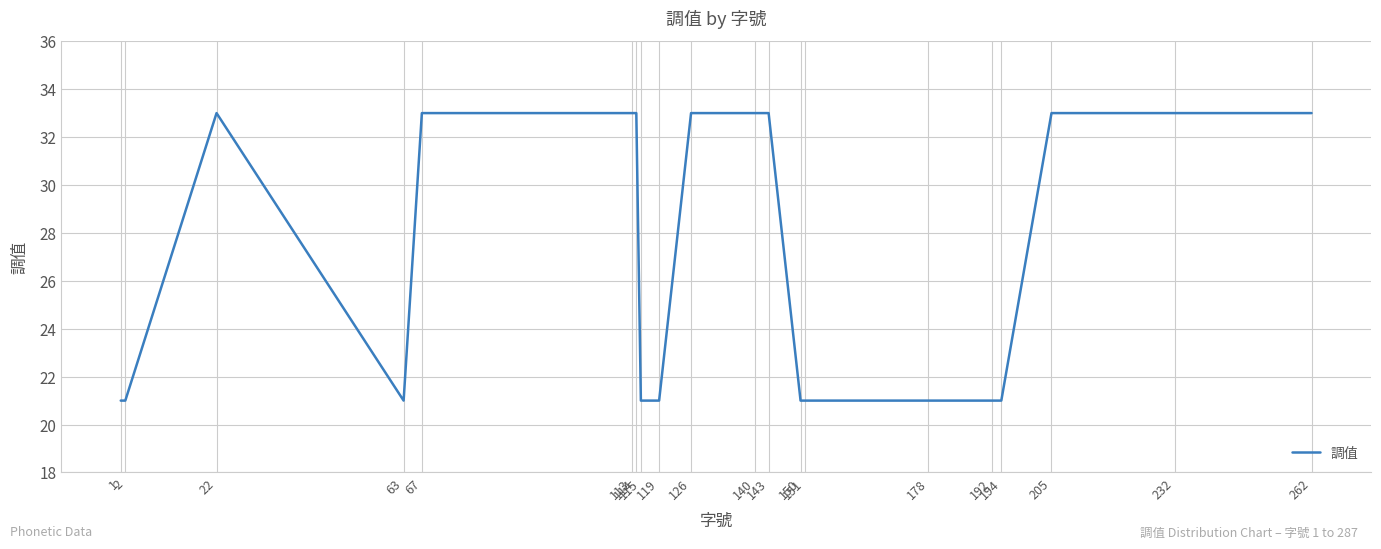

Does the chart have visible grid lines?

Yes